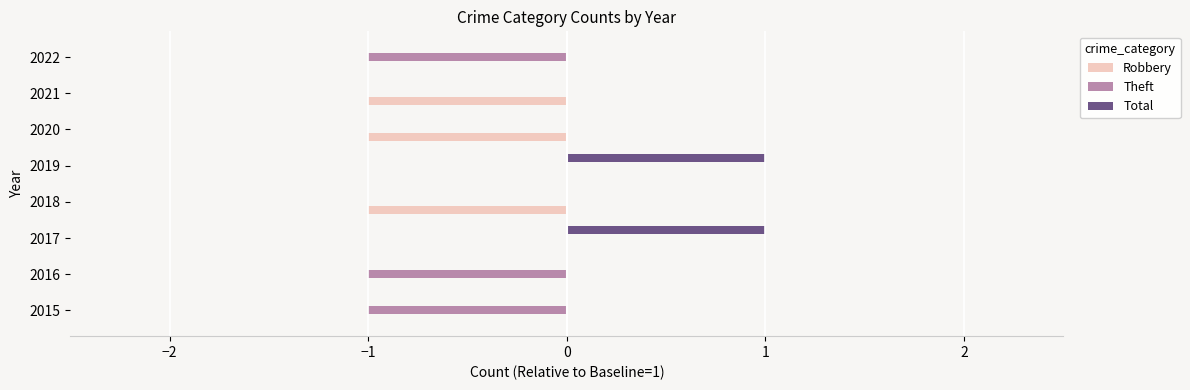

How many series are shown in this chart?

3